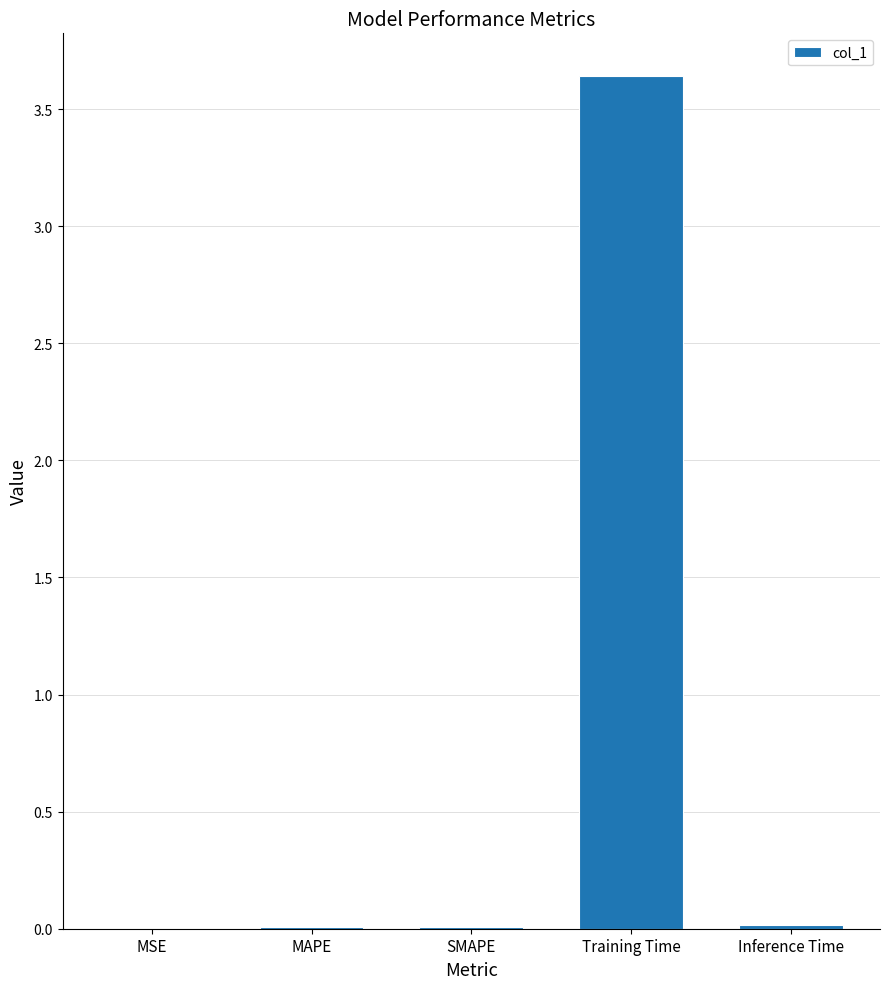

The value at Training Time is 4.9. True or false?

False